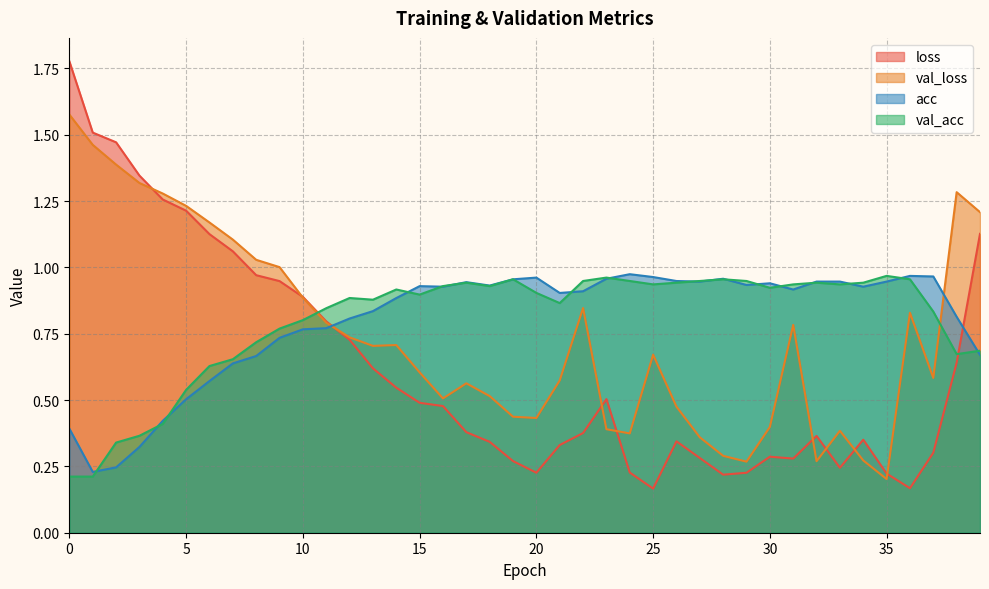

Which label corresponds to the smallest value in the chart?

25